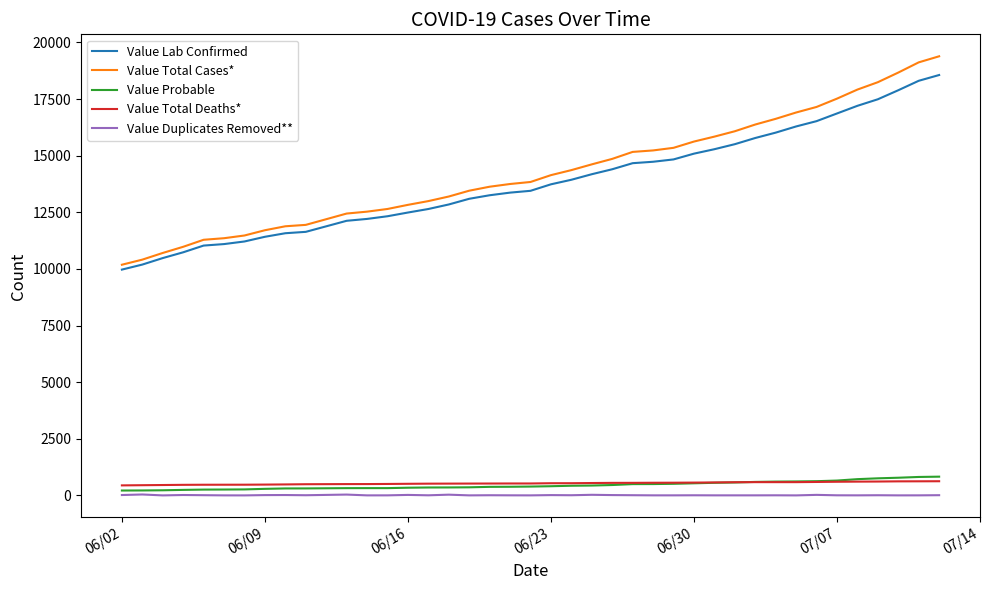

What is the lowest value of the Value Total Cases* series?

10185